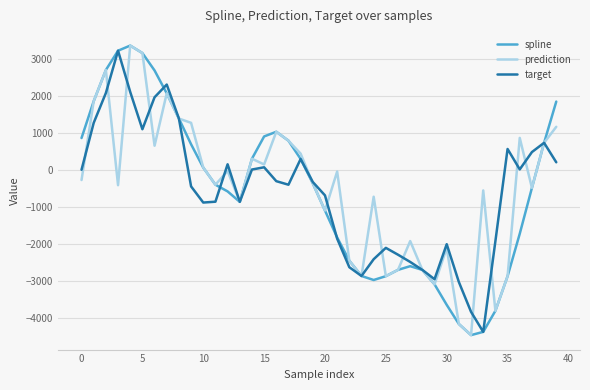

What is the smallest value displayed?

-4458.2